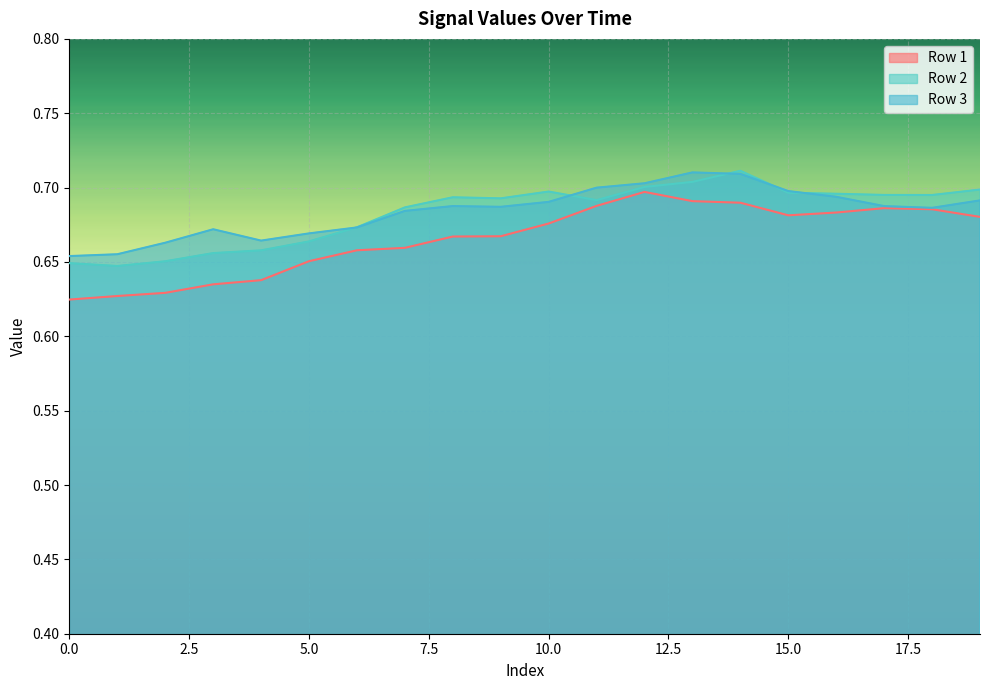

Which series has the widest spread of values?

Row 1